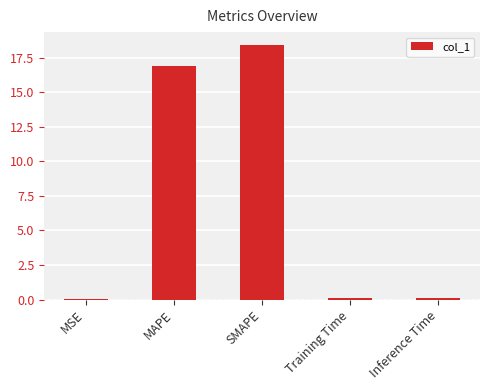

What is the maximum value shown in the chart?

18.4